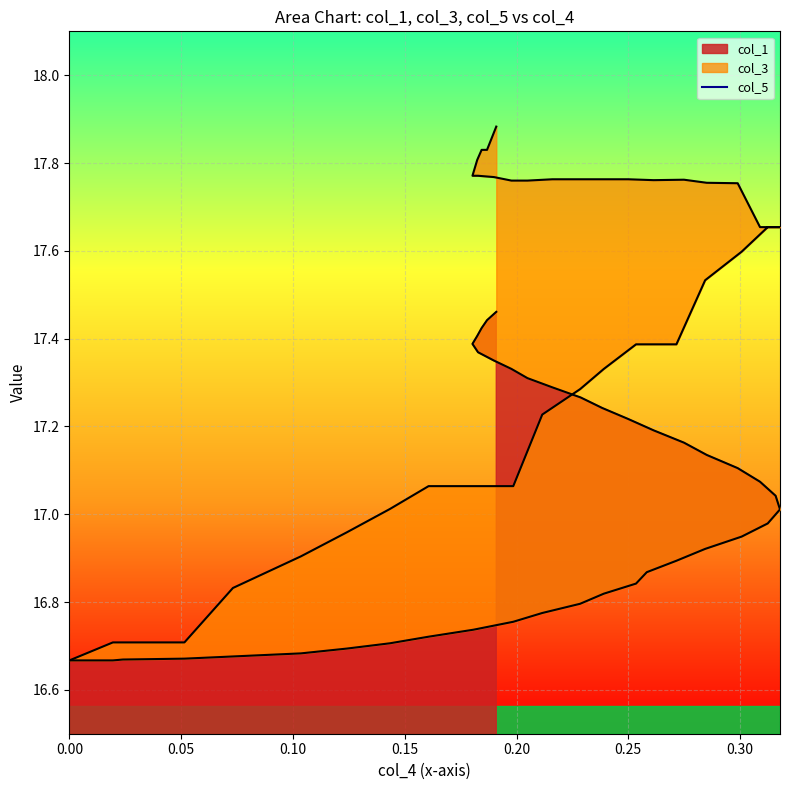

Is it true that col_3 equals 28.4 at 15?

False